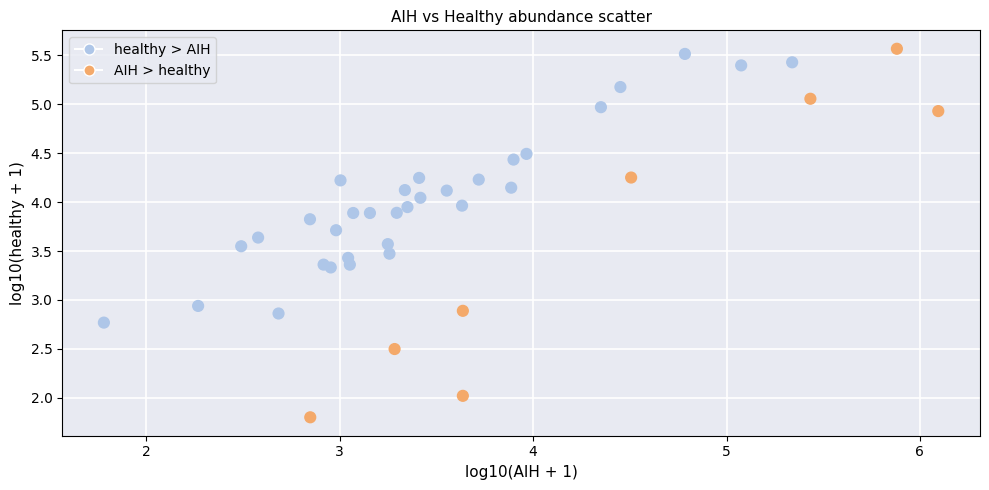

What Y value in the scatter plot is closest to 3?

2.9